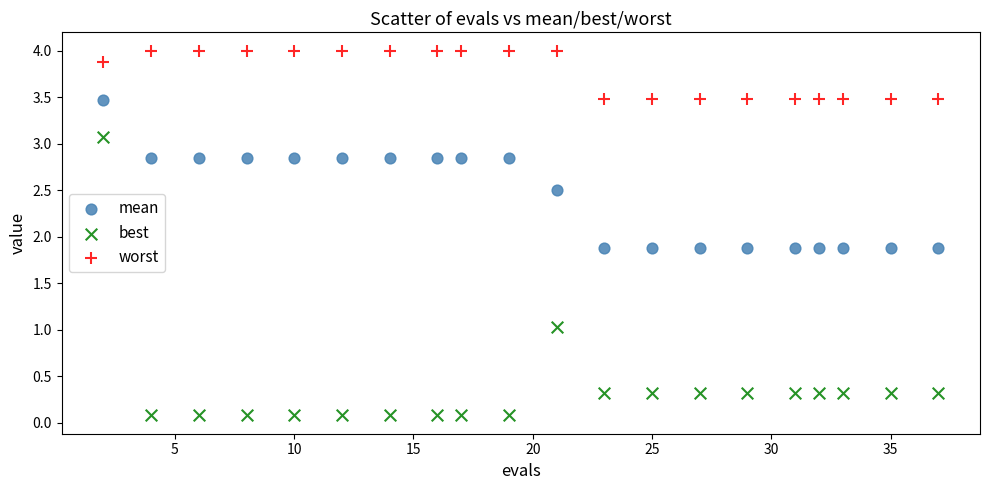

Which series has the widest spread of Y values?

best